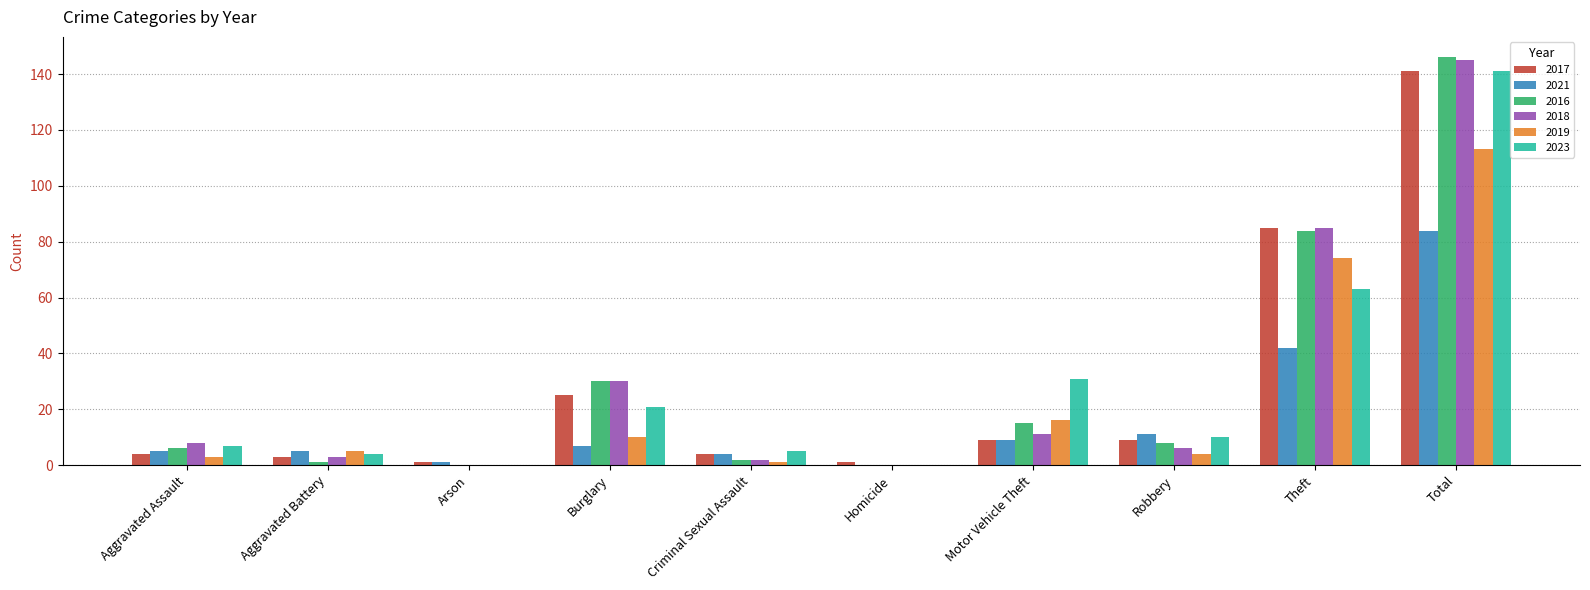

True or false: 2018 has a value of 44 at Homicide.

False